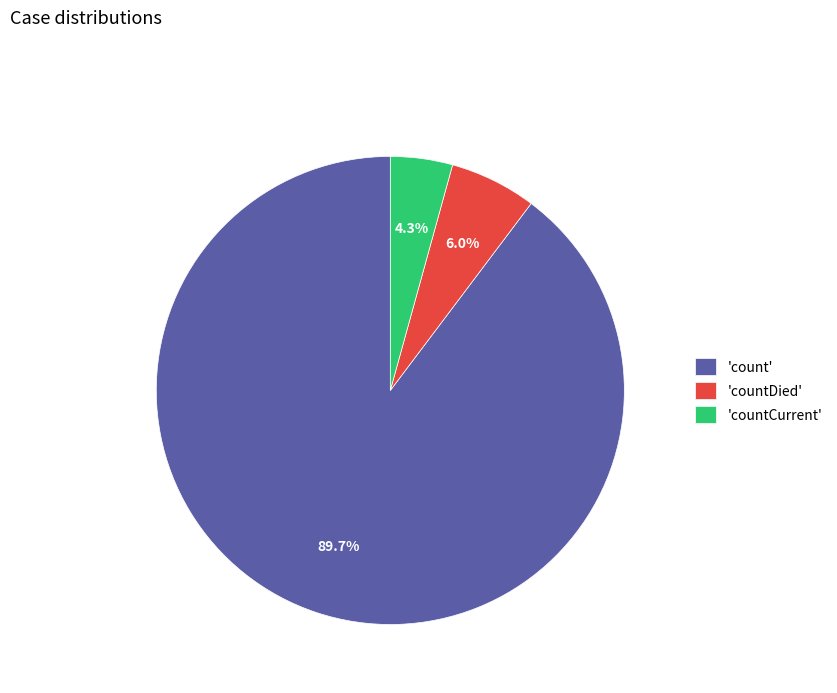

Which has a higher value, 'count' or 'countCurrent'?

'count'